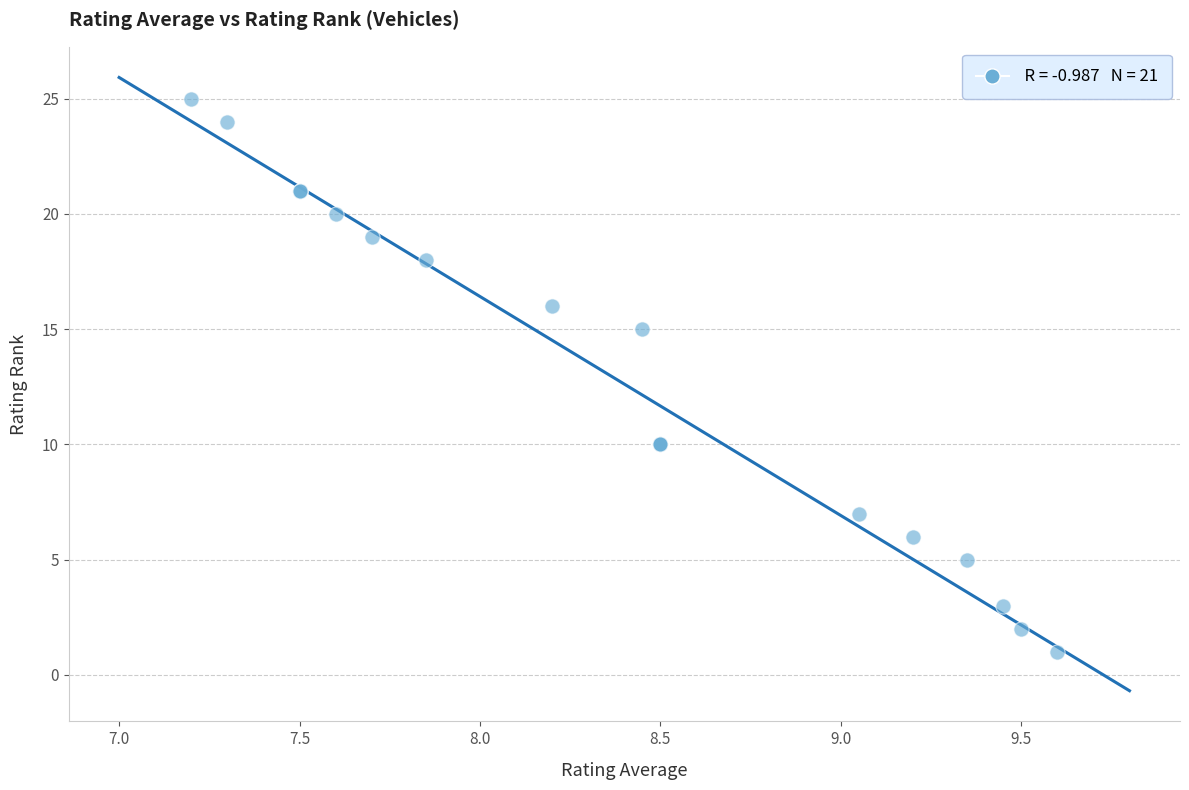

What Y value in the scatter plot is closest to 13?

15